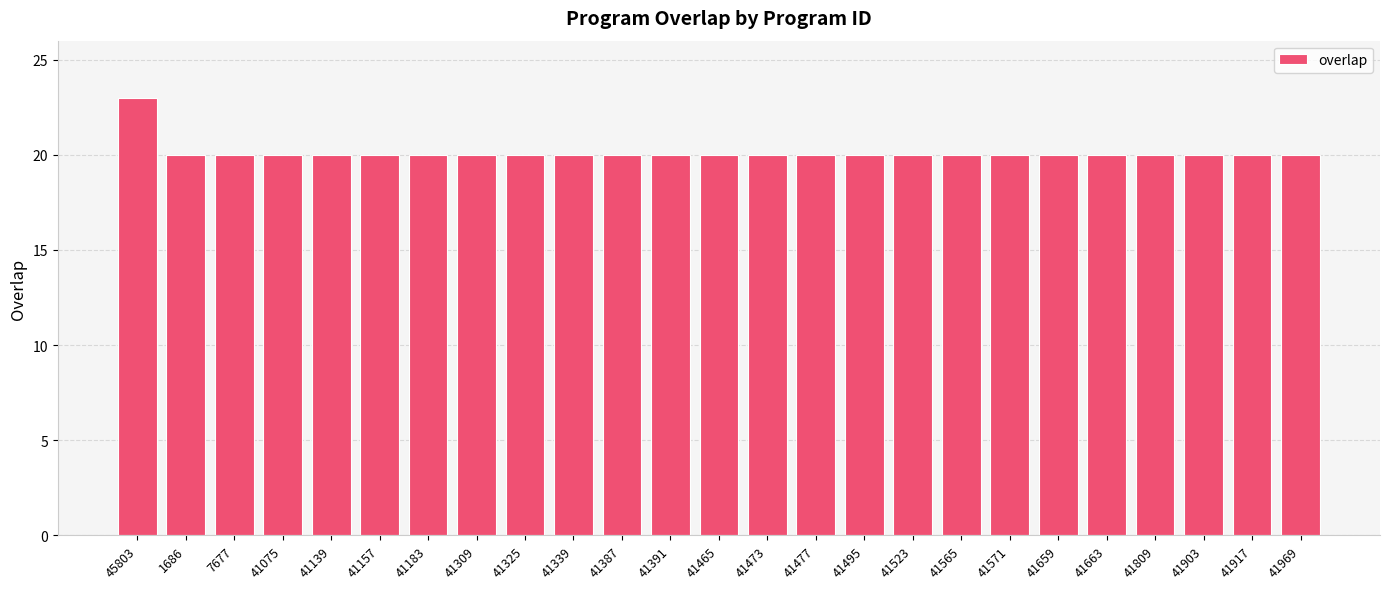

At which category does the chart reach its peak across all series?

45803